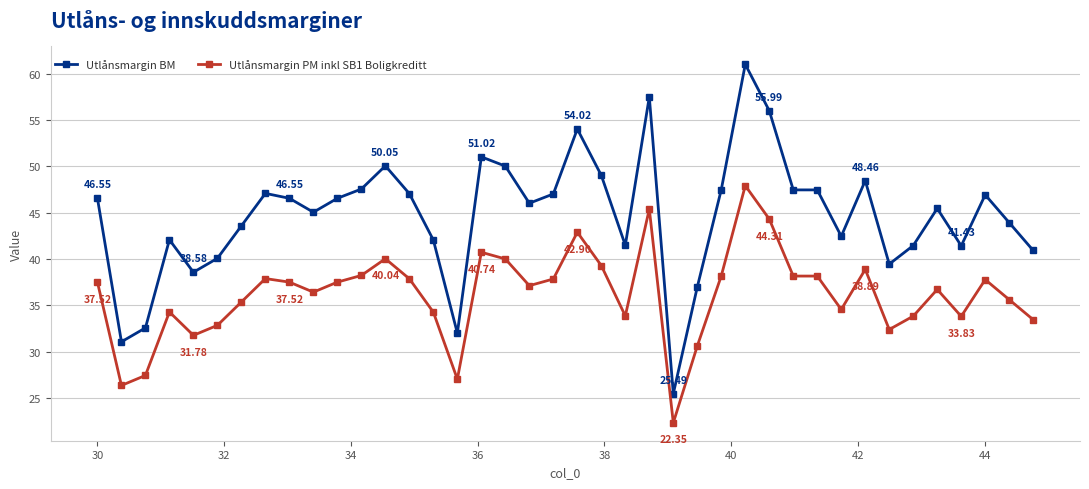

Which series has the largest total across all categories?

Utlånsmargin BM